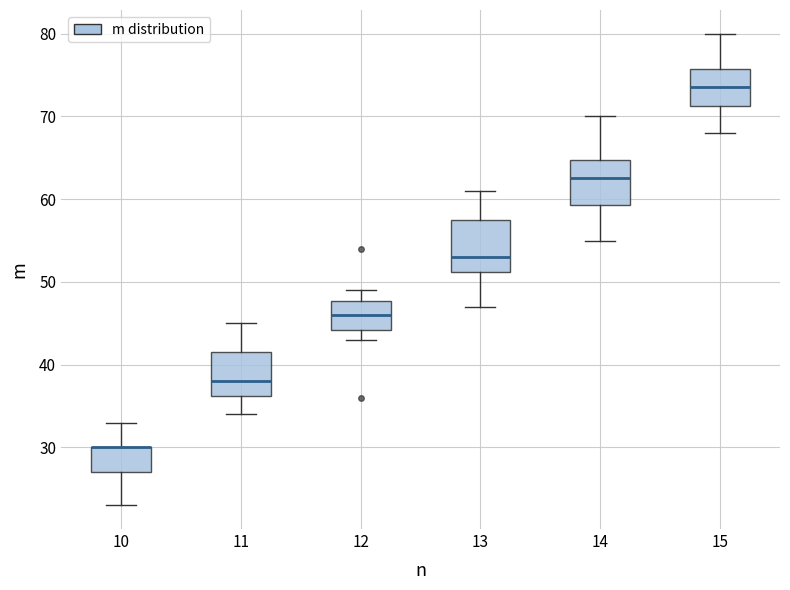

Reading left to right, read every box against the y-axis: the position of its median line, the range the box covers, and the ends of its whiskers. The values are not printed on the chart, so give them approximately, as read against the axis.

10: median 30 (drawn on the box's upper edge), box 27 to 30, whiskers 23 to 33
11: median 38, box 36 to 42, whiskers 34 to 45
12: median 46, box 44 to 48, whiskers 43 to 49
13: median 53, box 51 to 58, whiskers 47 to 61
14: median 63, box 59 to 65, whiskers 55 to 70
15: median 74, box 71 to 76, whiskers 68 to 80